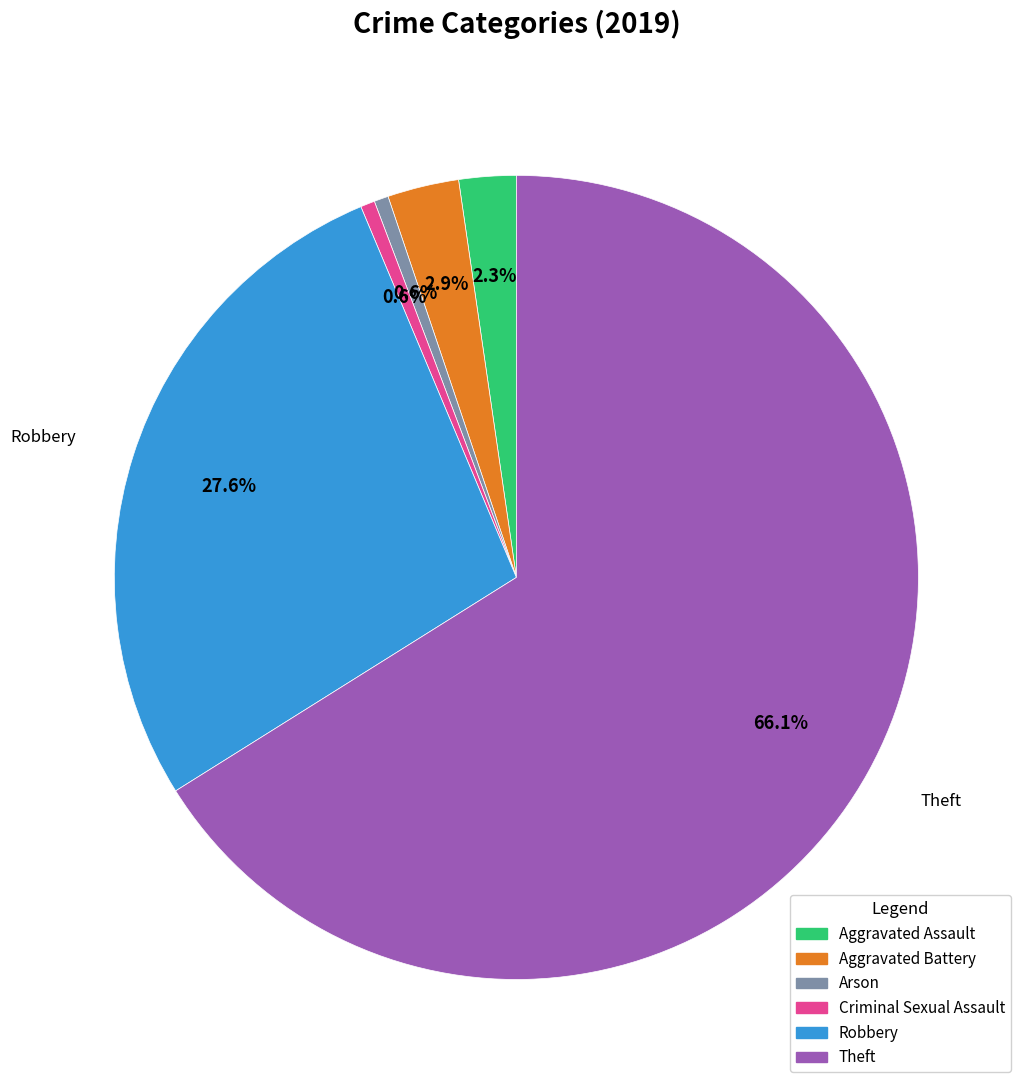

To the nearest percent, what is the combined percentage of Theft and Aggravated Battery?

69%